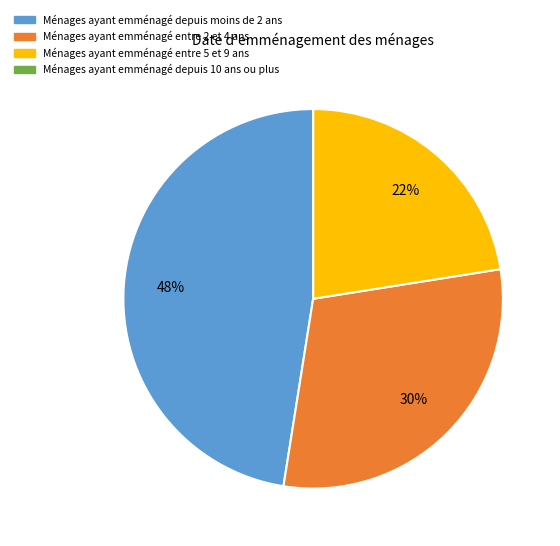

To the nearest percent, what is the difference between the largest and smallest slice percentages?

47%